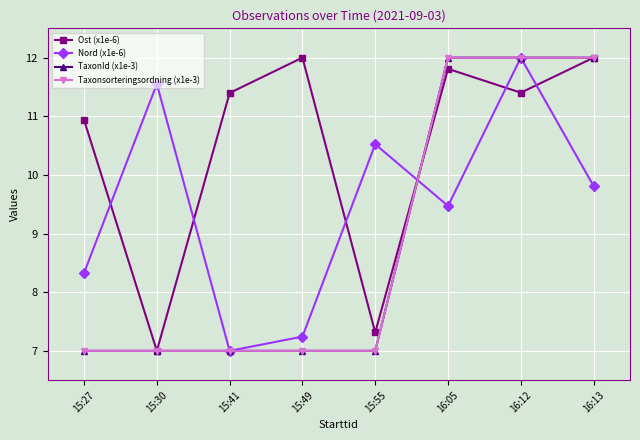

Is this an area chart (filled region under the line)?

No